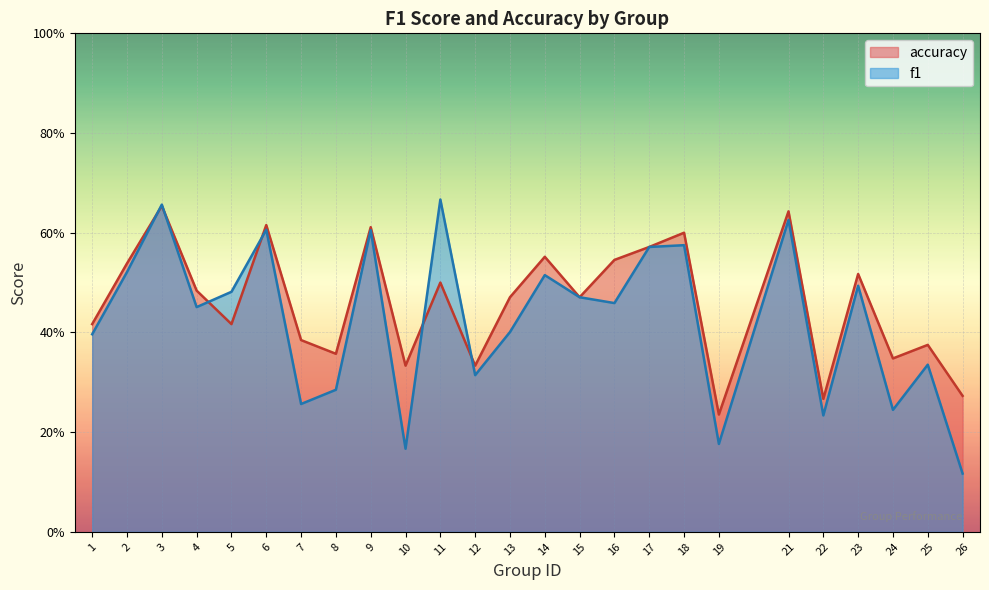

Reading left to right, transcribe all the data shown in this chart.

f1: 1=0.4	2=0.5	3=0.7	4=0.5	5=0.5	6=0.6	7=0.3	8=0.3	9=0.6	10=0.2	11=0.7	12=0.3	13=0.4	14=0.5	15=0.5	16=0.5	17=0.6	18=0.6	19=0.2	21=0.6	22=0.2	23=0.5	24=0.2	25=0.3	26=0.1
accuracy: 1=0.4	2=0.5	3=0.7	4=0.5	5=0.4	6=0.6	7=0.4	8=0.4	9=0.6	10=0.3	11=0.5	12=0.3	13=0.5	14=0.6	15=0.5	16=0.5	17=0.6	18=0.6	19=0.2	21=0.6	22=0.3	23=0.5	24=0.3	25=0.4	26=0.3